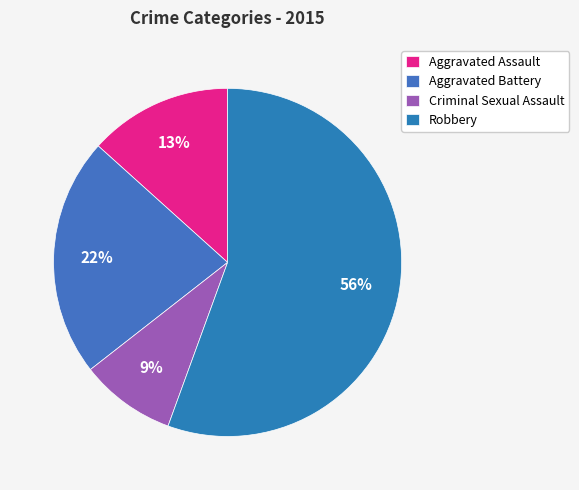

Count the number of slices in the pie.

4